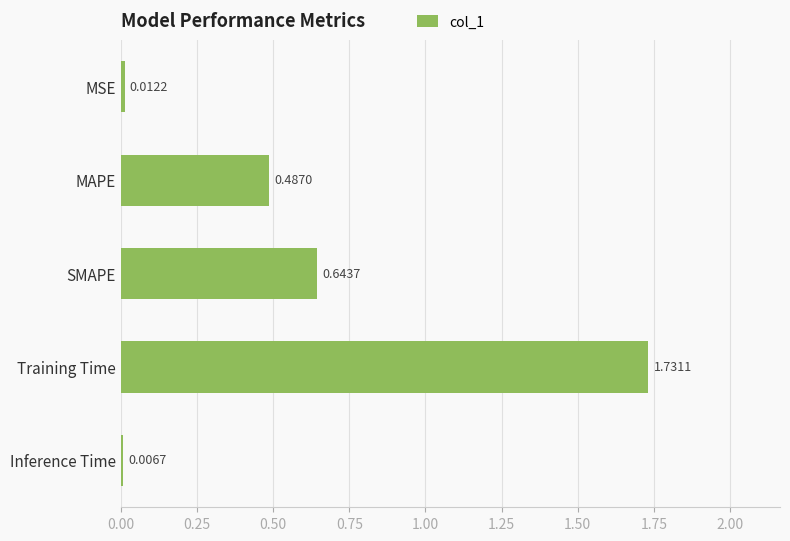

What is the sum of all values?

2.9